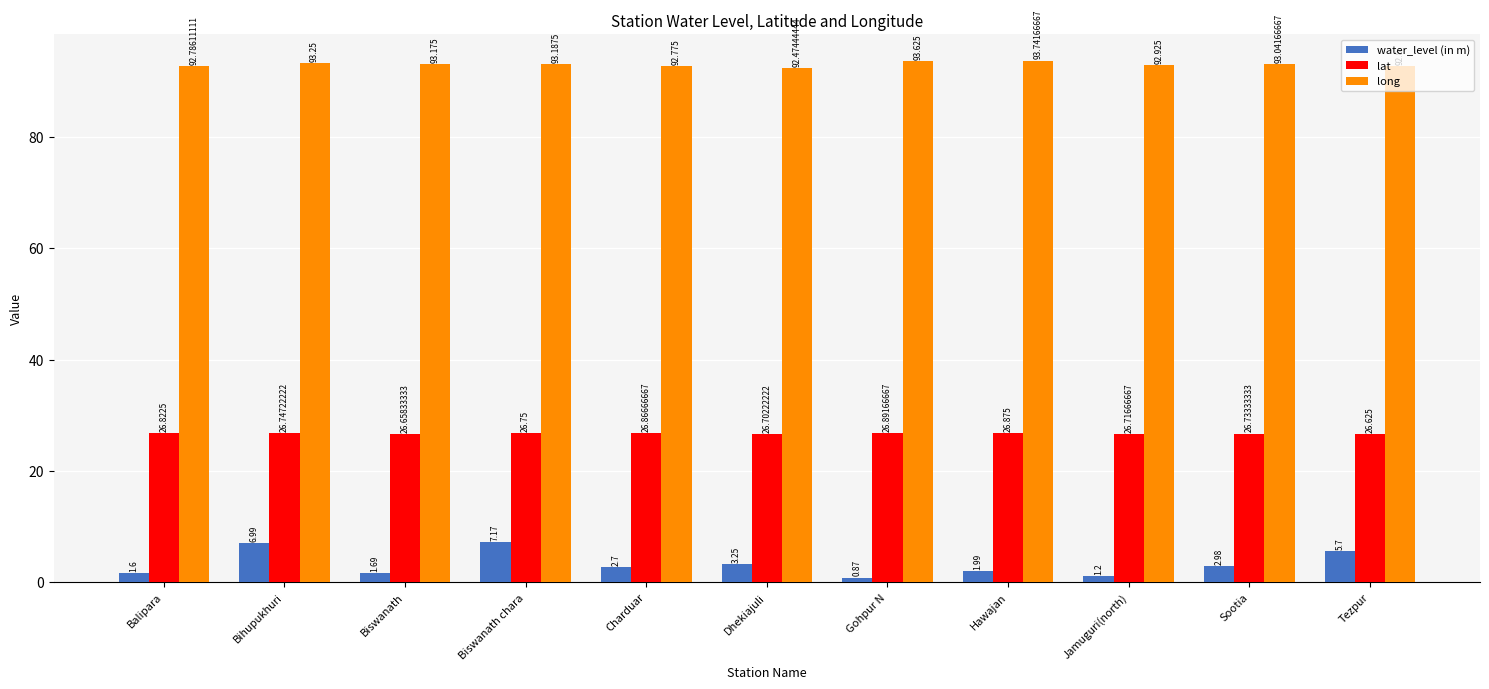

Which label corresponds to the smallest value in the chart?

Gohpur N